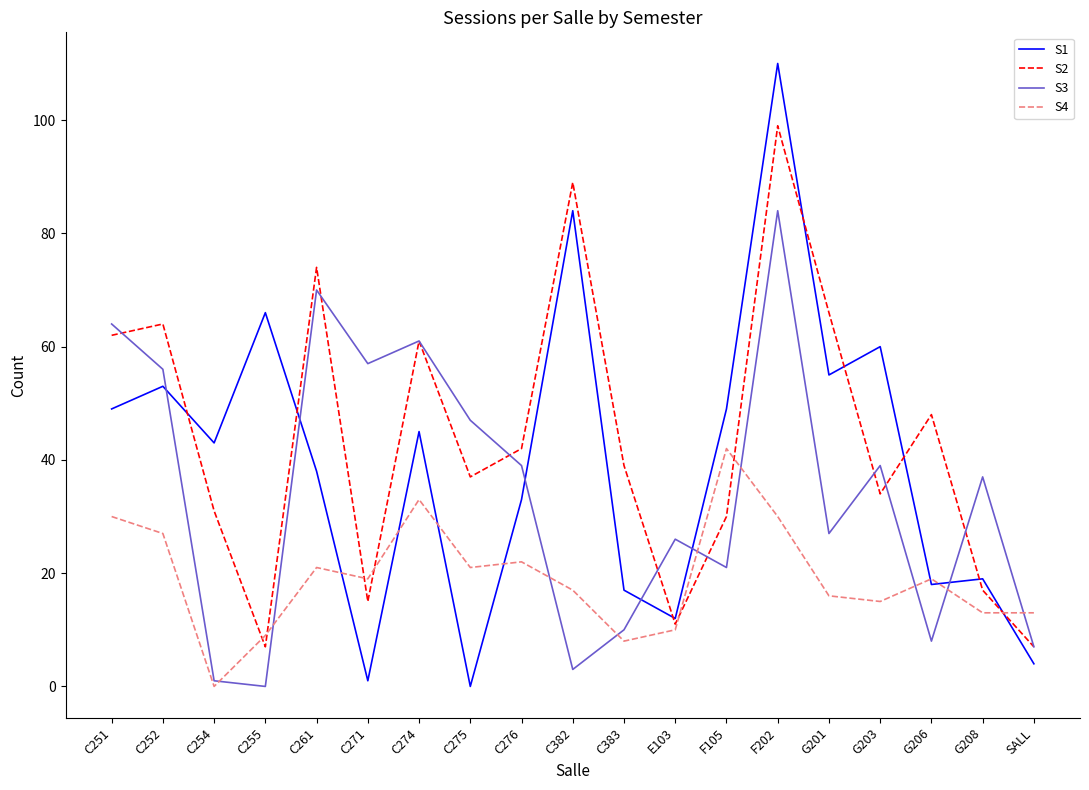

At how many categories does at least one series exceed 44?

13